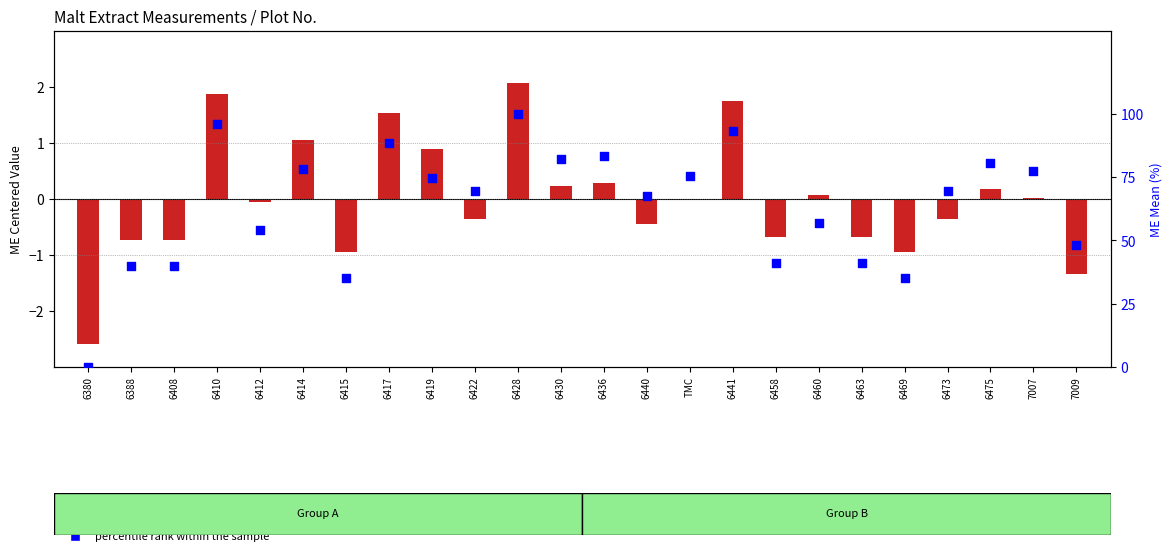

At which category is the sum across all series the highest?

6428